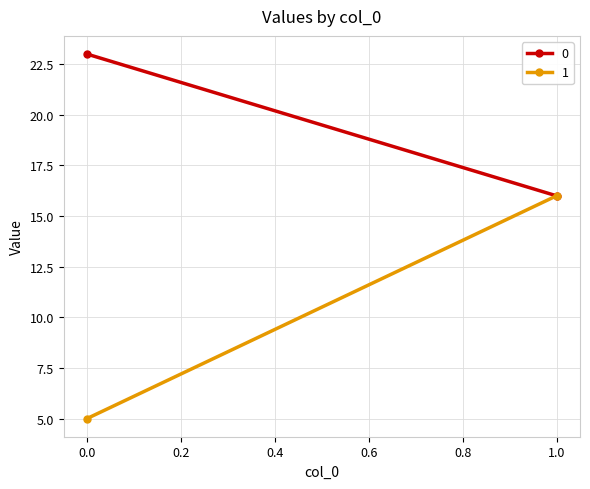

At which category is the sum across all series the highest?

1